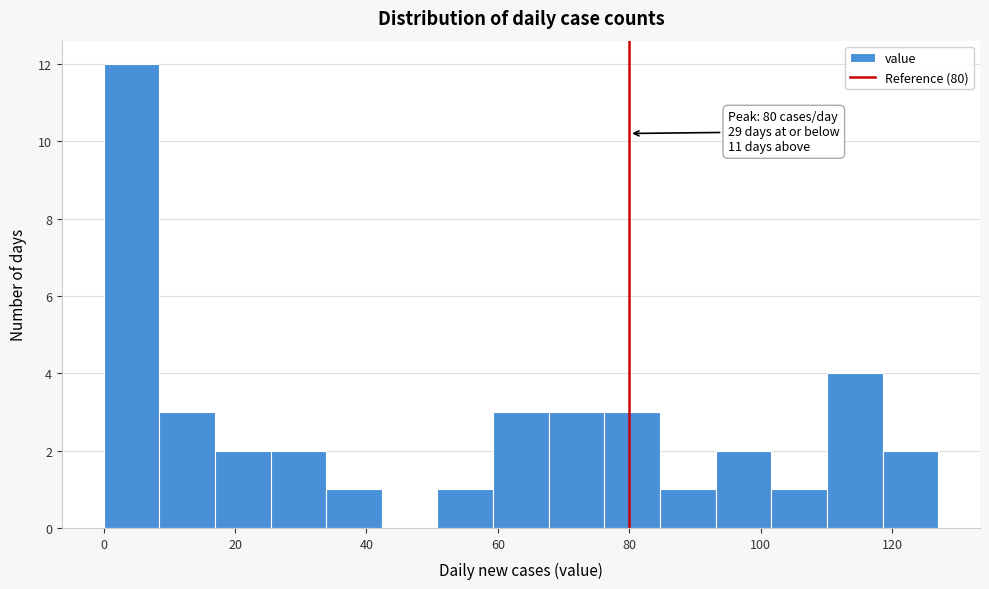

Over which range of the x-axis is the bar tallest?

0 to 8